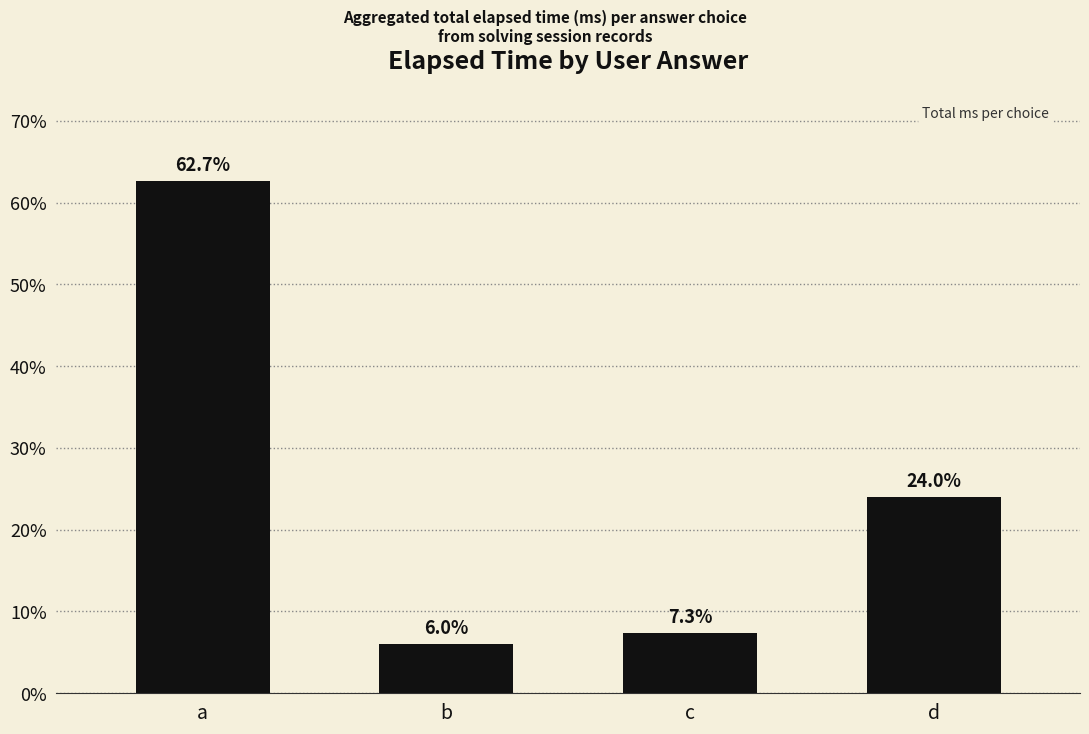

Rank the categories by value from highest to lowest.

a, d, c, b